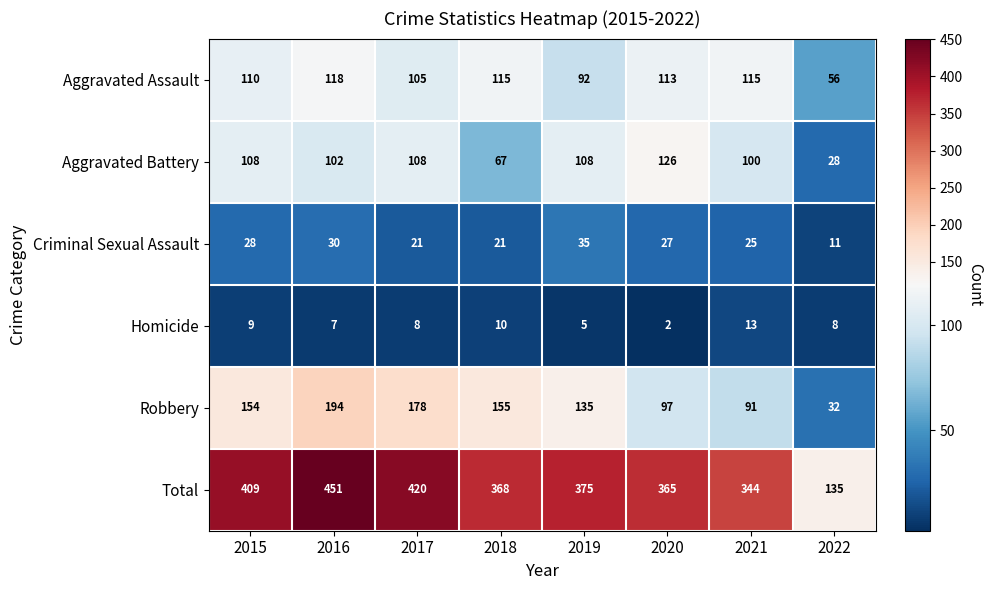

Which category has the highest value across all series?

2016